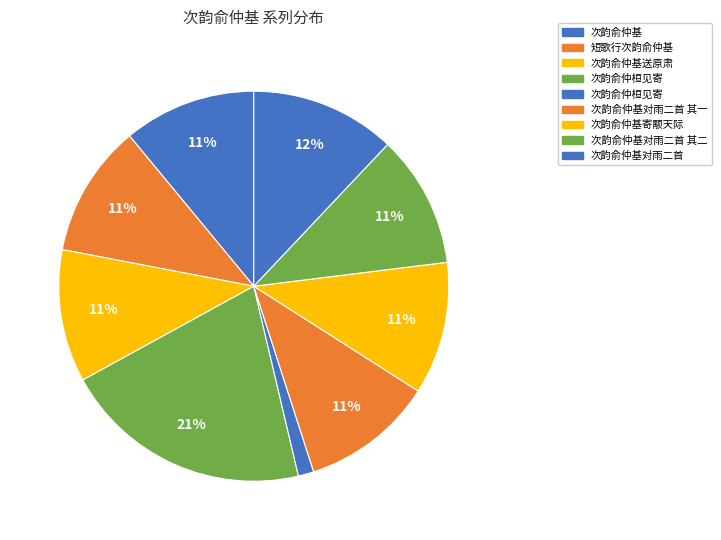

Count the number of slices in the pie.

9